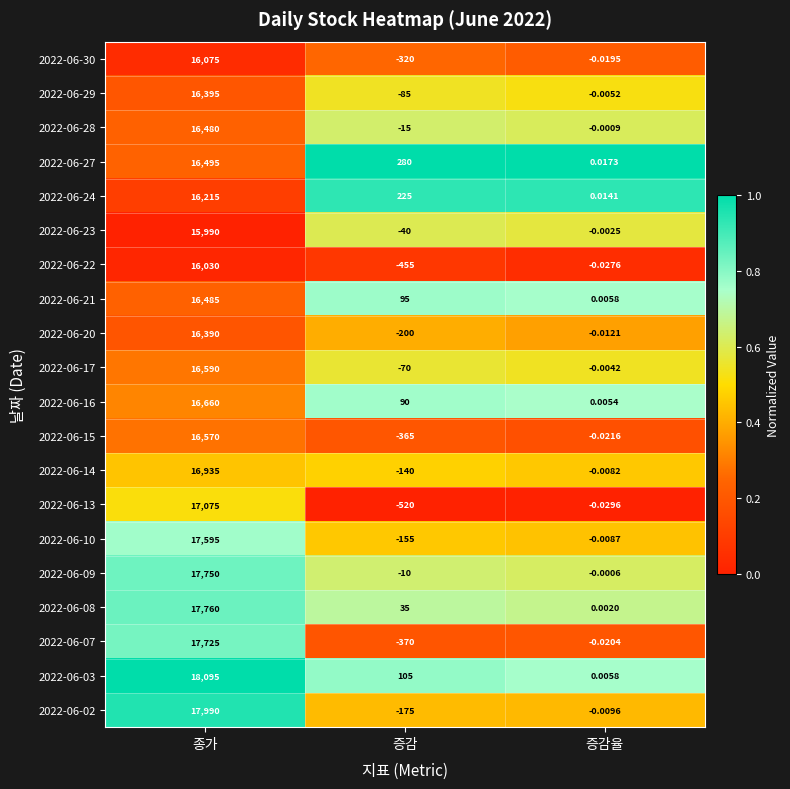

At which category is the sum across all series the highest?

종가